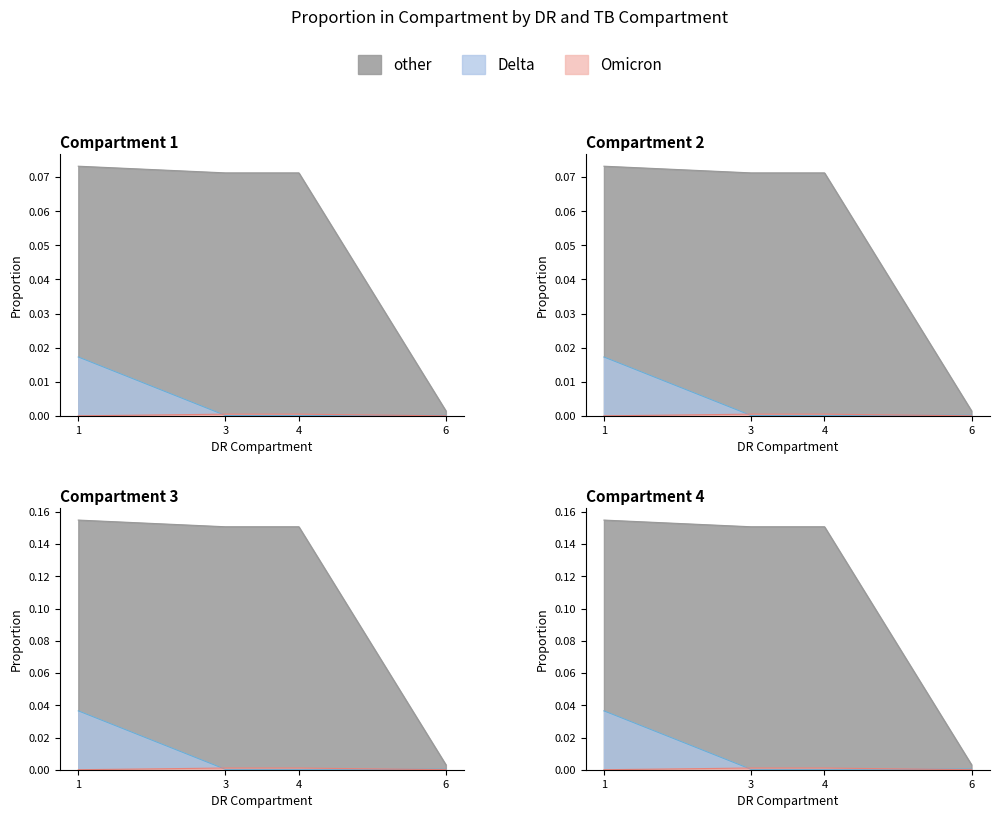

At how many categories does at least one series exceed 0?

4